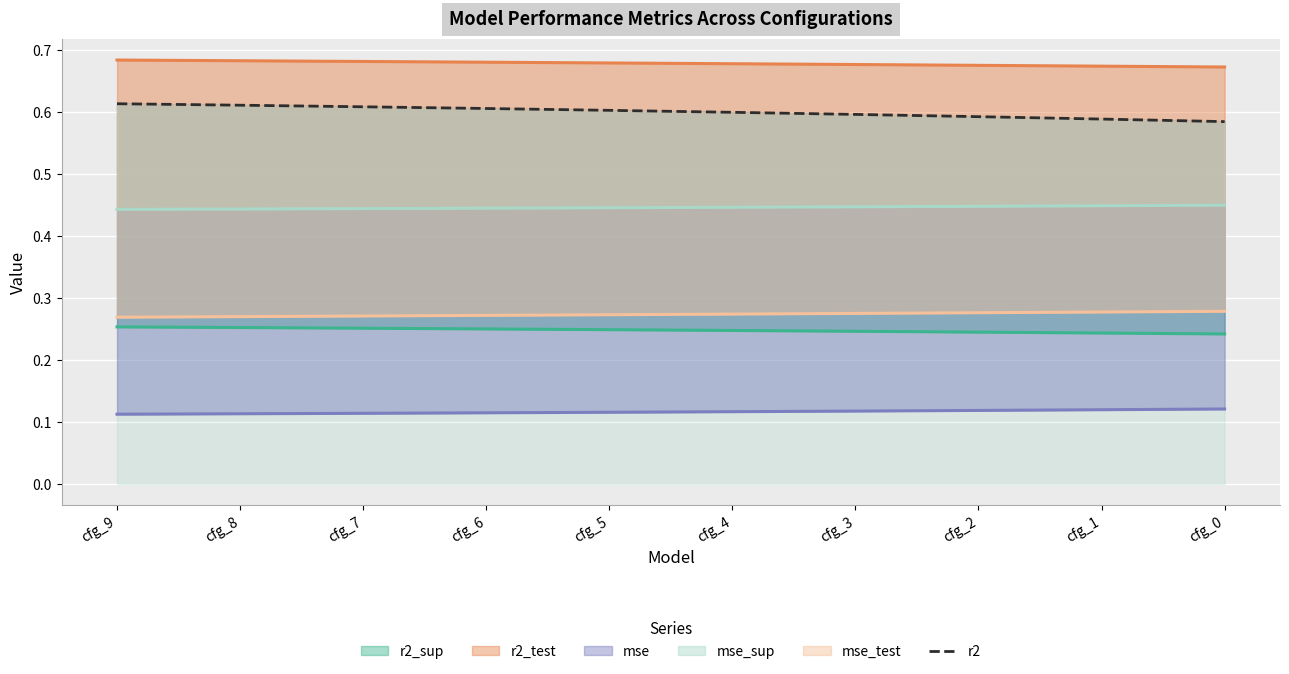

The chart shows a value of 1.1 at cfg_3. True or false?

False